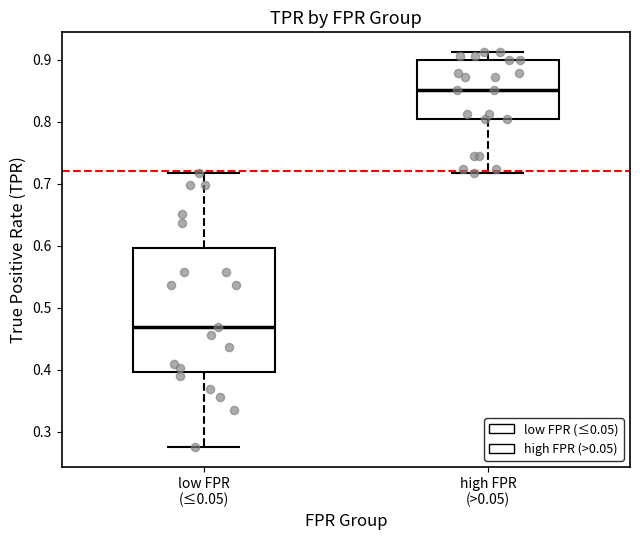

Where is the upper edge of the box for low FPR (≤0.05) on the y-axis? The values are not printed on the chart, so give them approximately, as read against the axis.

0.60